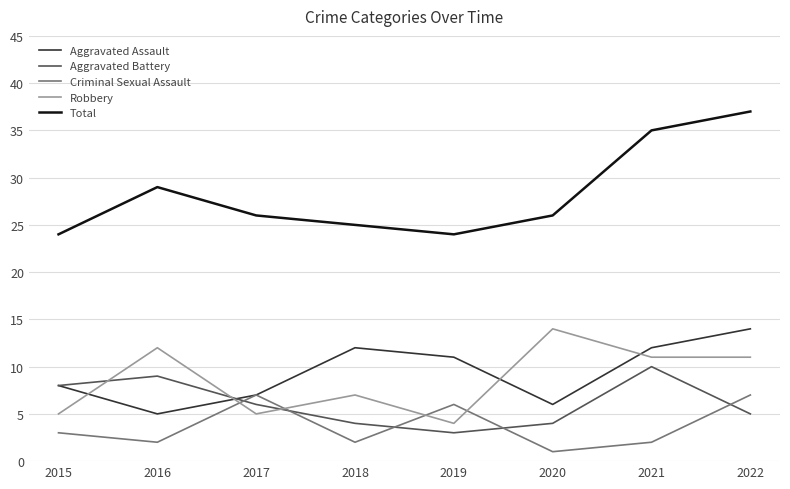

Which series has the widest spread of values?

Total